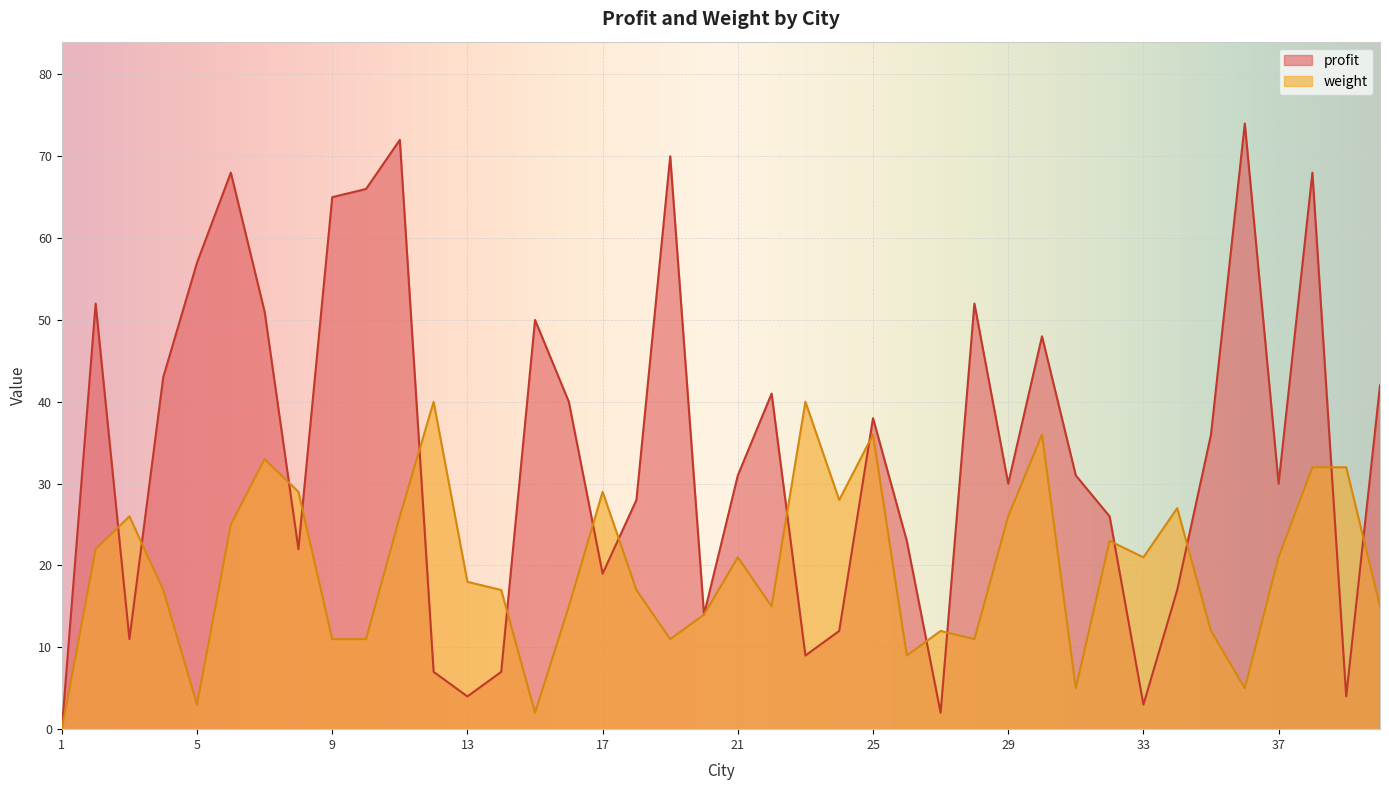

How many lines are shown in the chart?

2